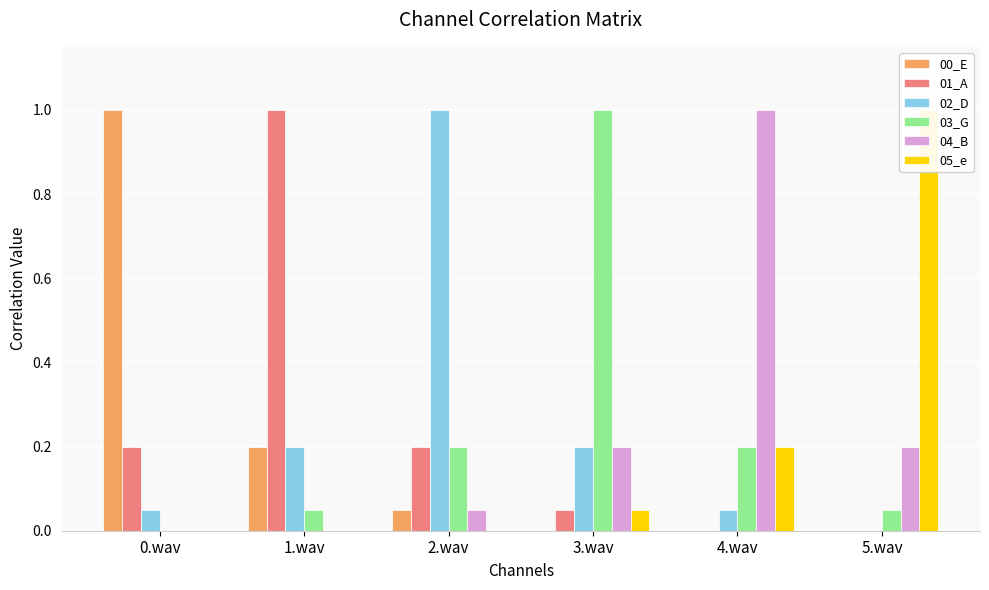

List the series in order of their peak value, lowest first.

00_E, 01_A, 02_D, 03_G, 04_B, 05_e